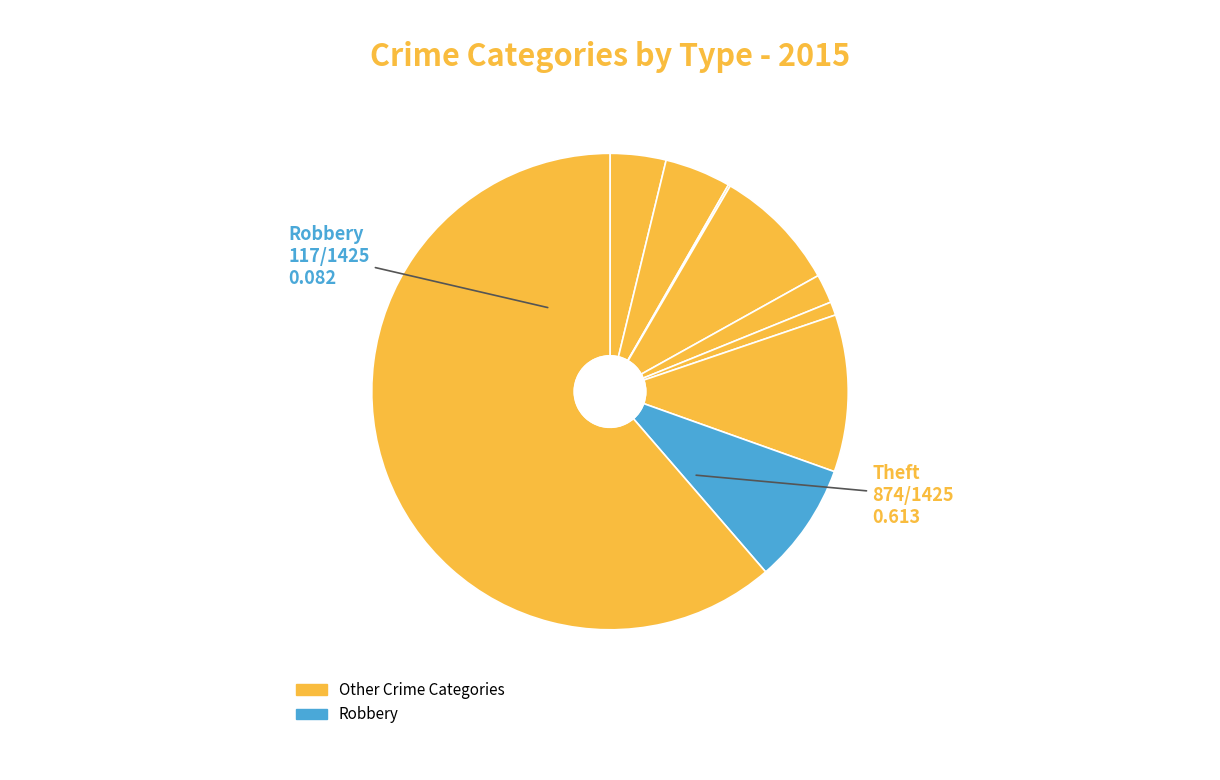

How many slices are in this pie chart?

9